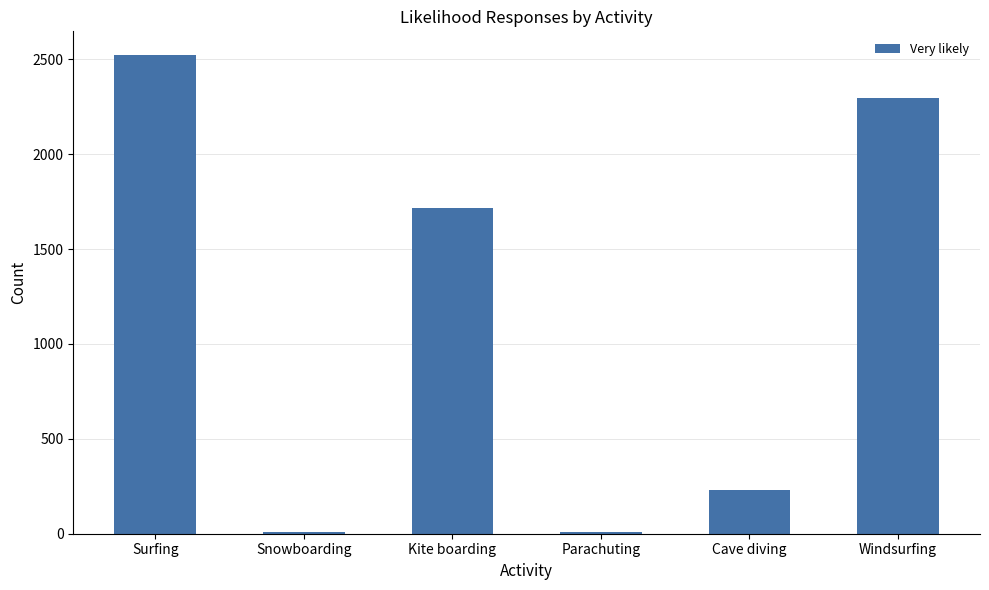

What value does the data have at Surfing?

2521.3